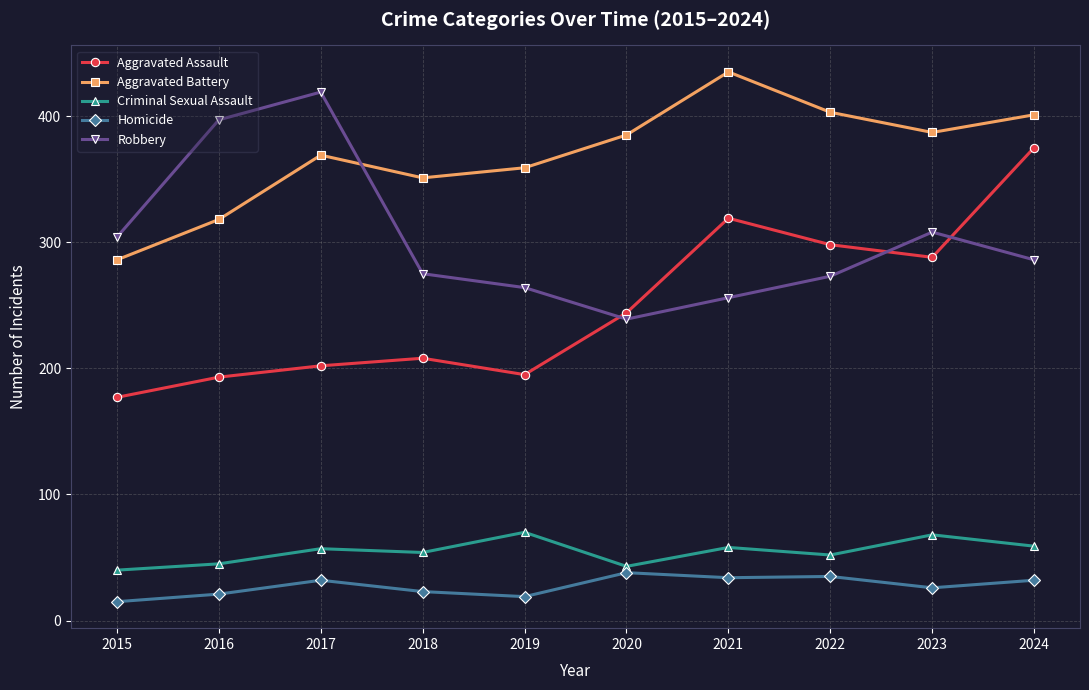

Between 2020 and 2022, which series saw the biggest shift?

Aggravated Assault